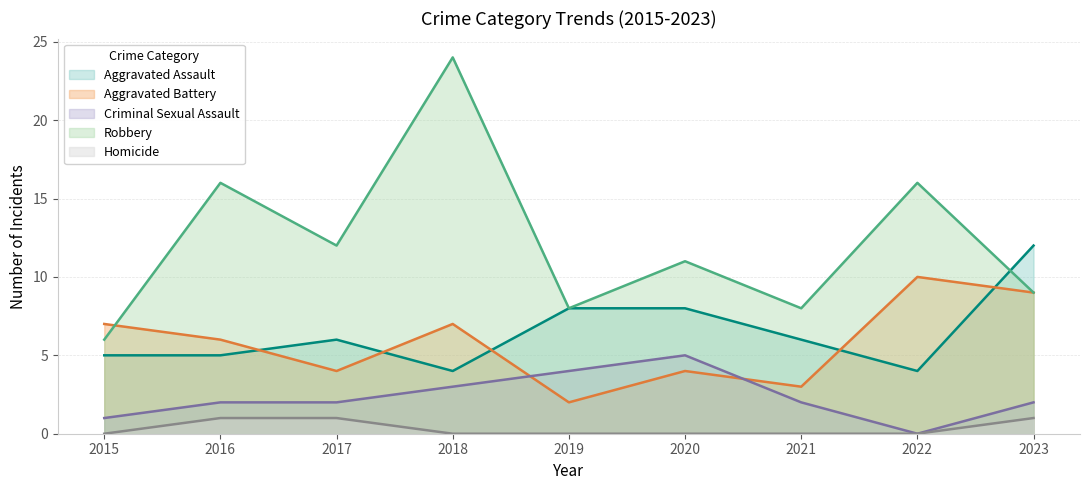

What is the difference between the Aggravated Battery values at 2016 and 2018?

1